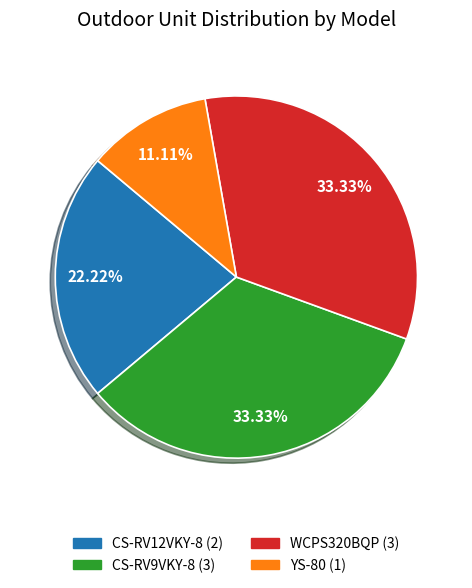

What is the ratio of the value at CS-RV12VKY-8 to the value at CS-RV9VKY-8?

0.7